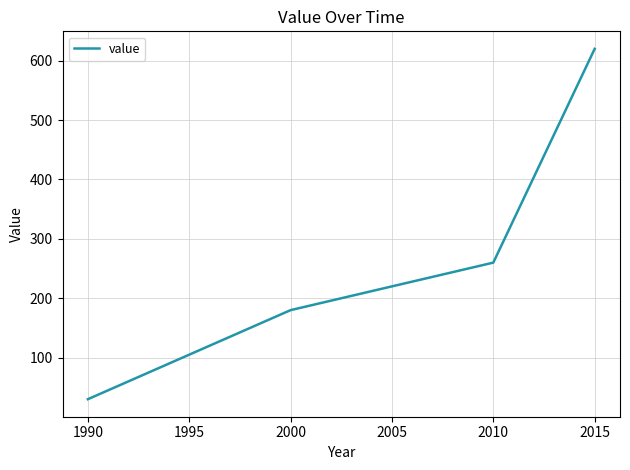

The chart shows a value of 1083 at 2015. True or false?

False